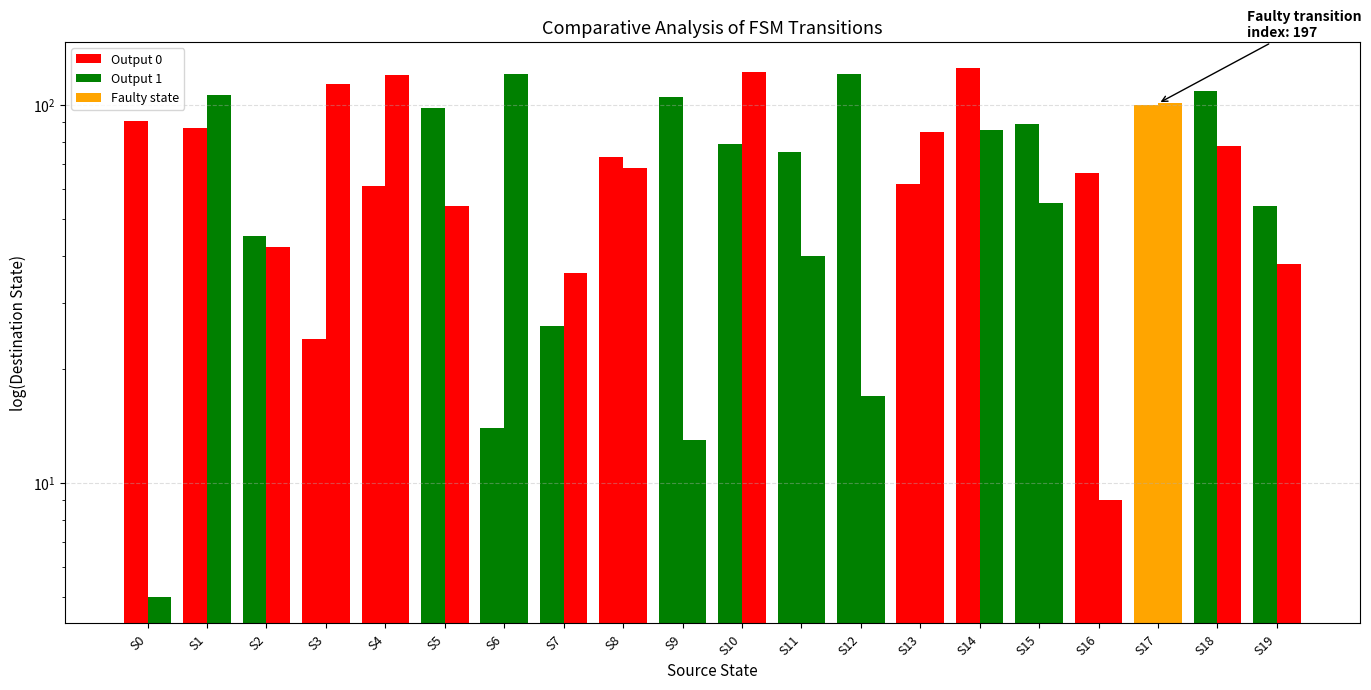

The Input a series shows 14 at S6. True or false?

True